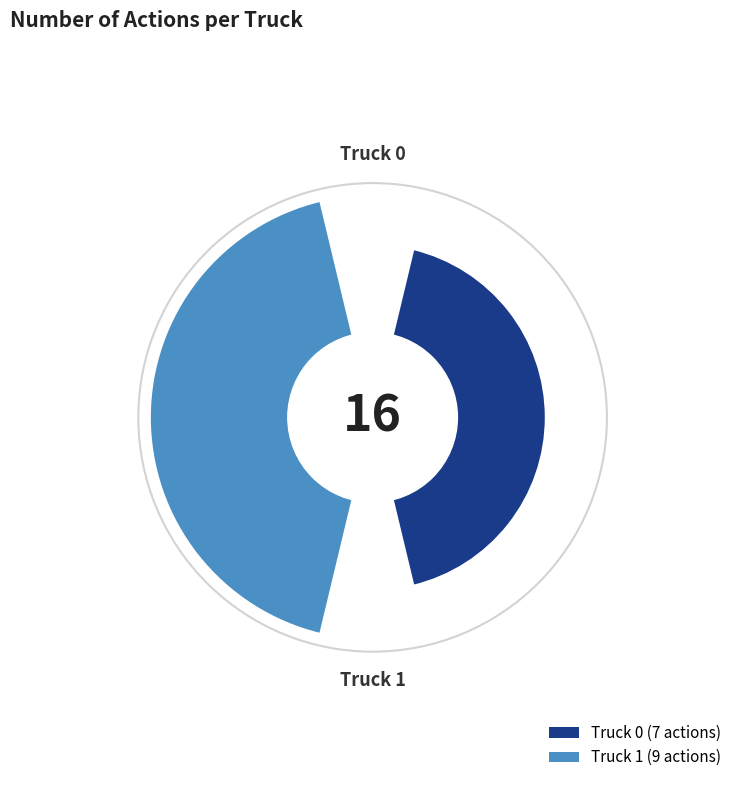

Rank the categories by value from highest to lowest.

Truck 1, Truck 0